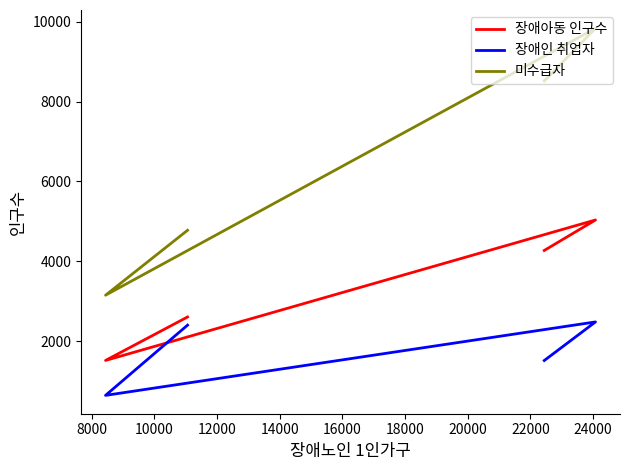

What is the difference between the second highest and second lowest values in the 미수급자 series?

3741